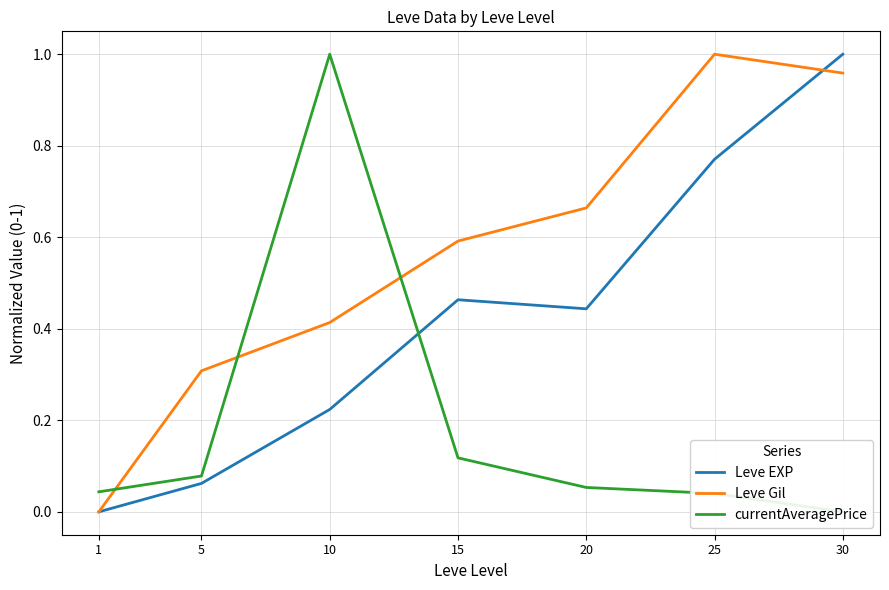

After their last crossing, which series has the higher values: Leve Gil or currentAveragePrice?

Leve Gil